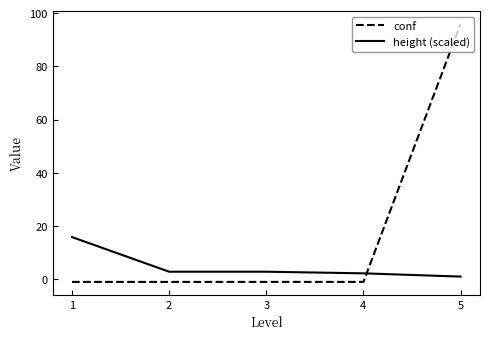

Which series changed the most between 1 and 4?

height (scaled)